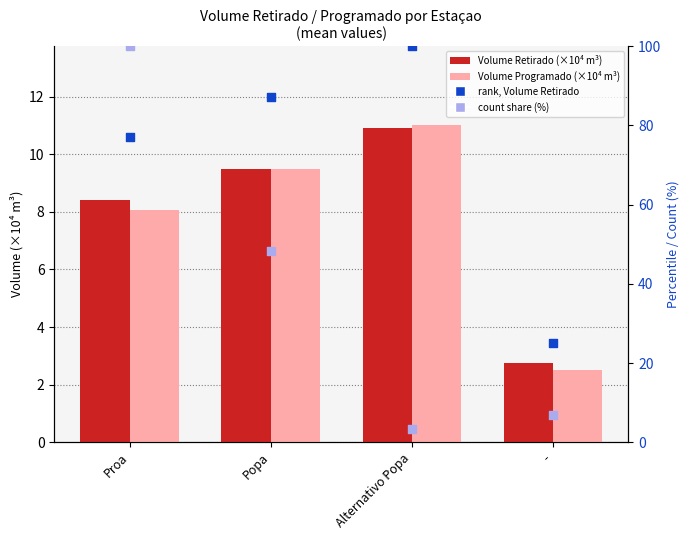

Which series contains the highest Y value?

rank, Volume Retirado